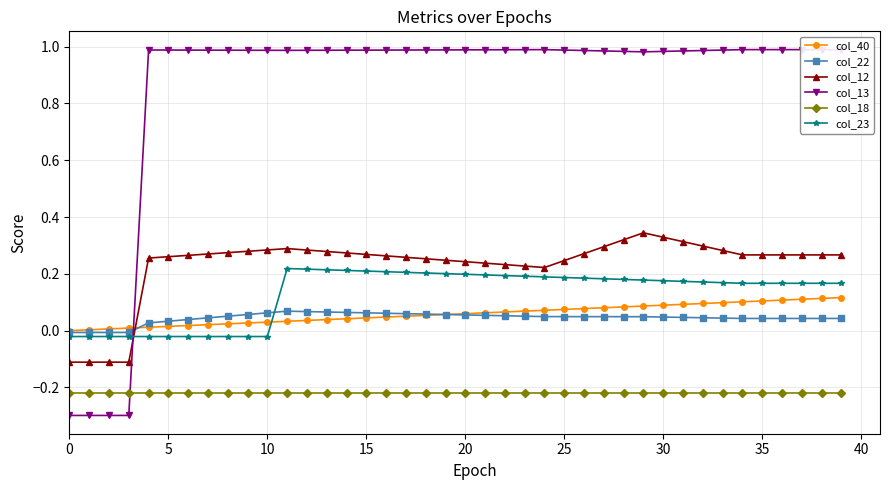

True or false: col_12 and col_40 cross at least once.

True